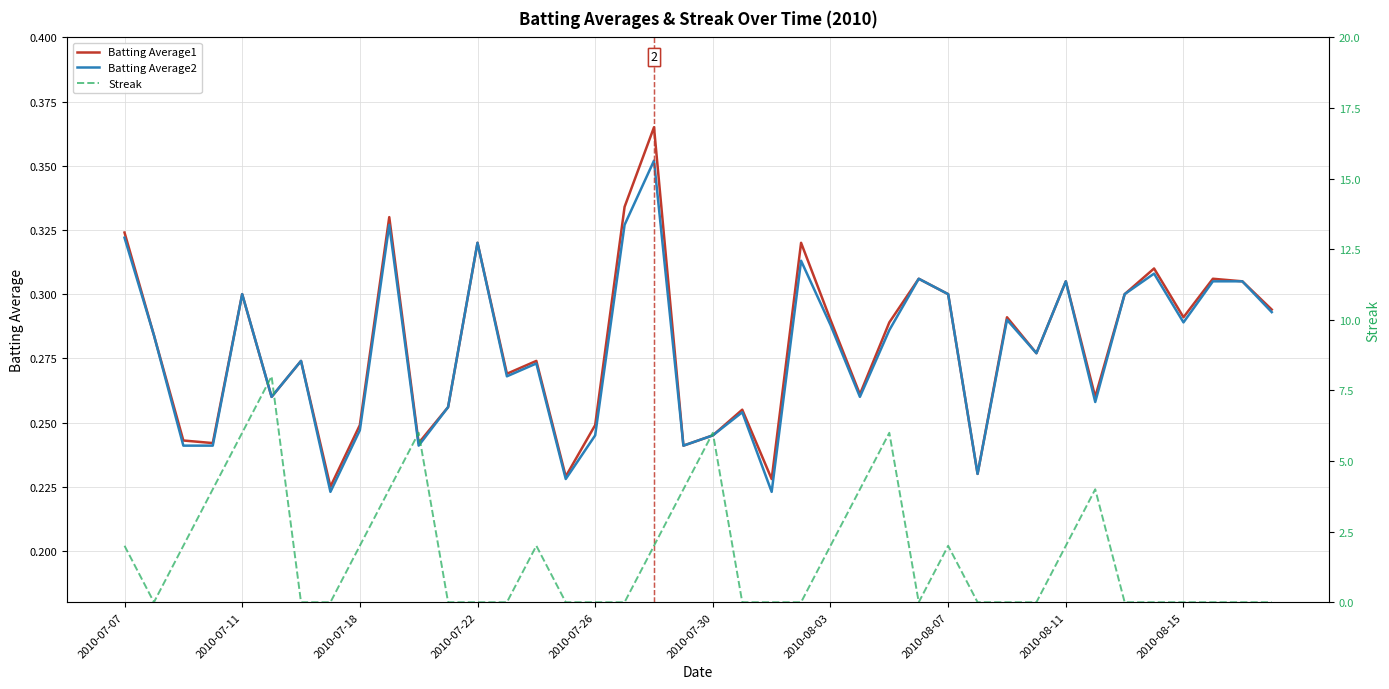

How many categories are shown in the chart?

40